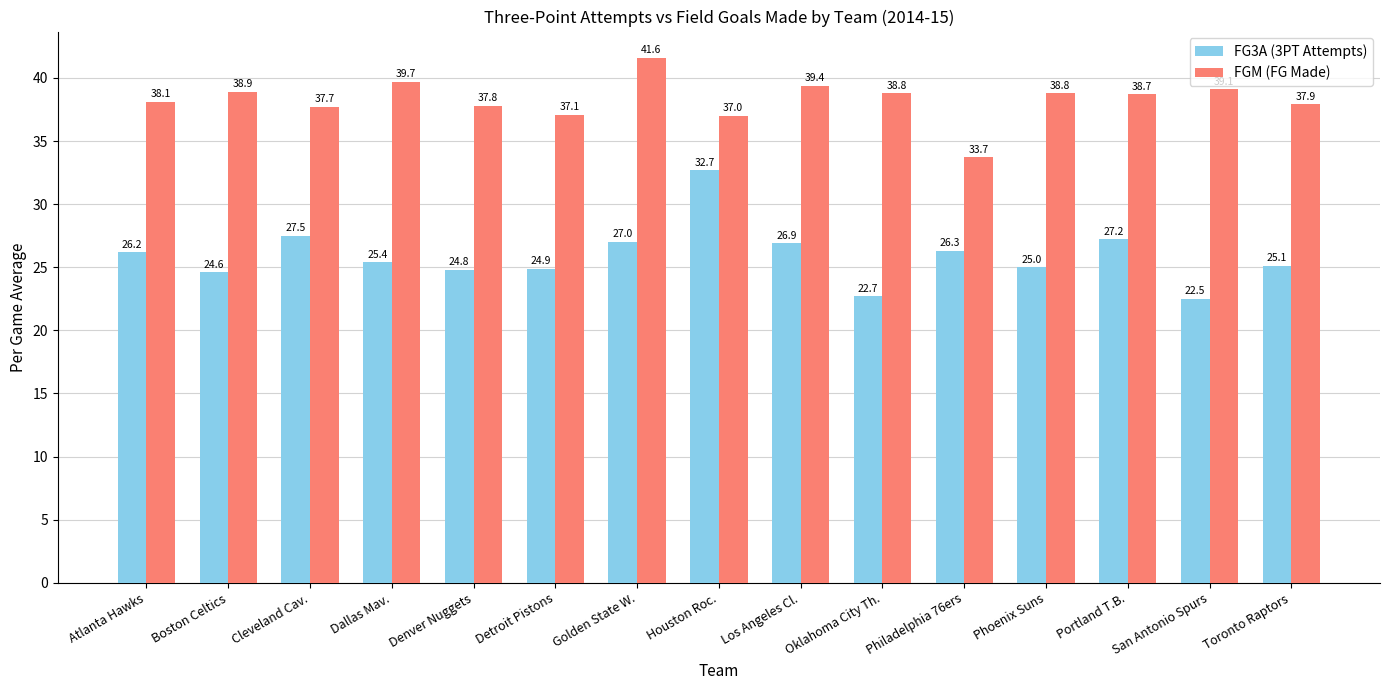

How many bars are there in each group?

2